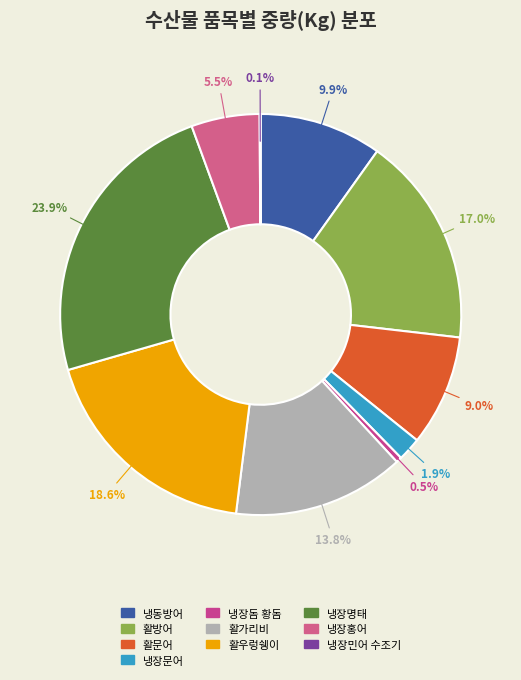

To the nearest percent, what is the average slice percentage?

10%